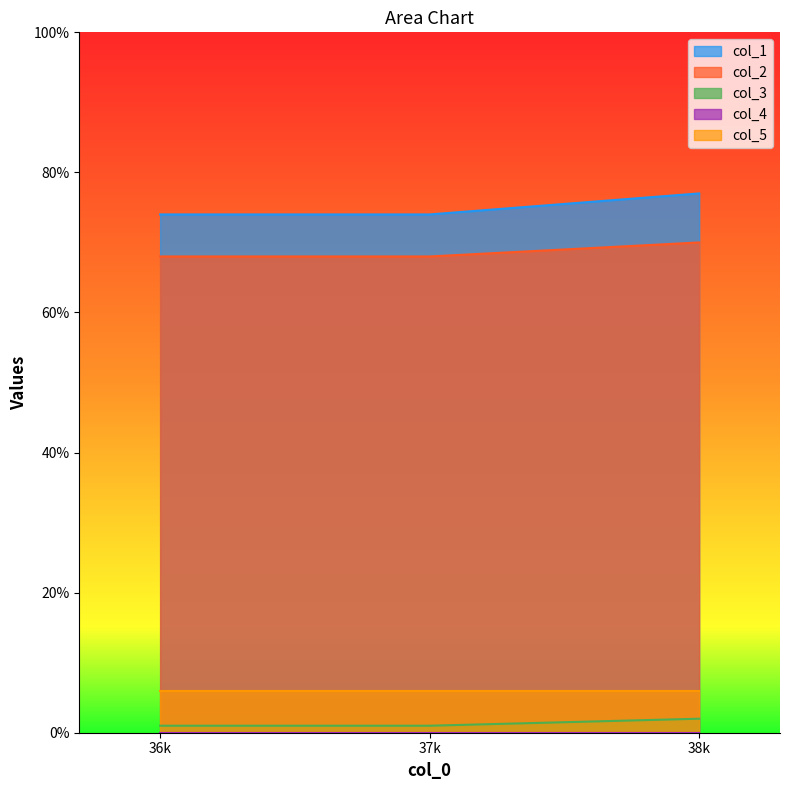

Which series has the largest total across all categories?

col_1